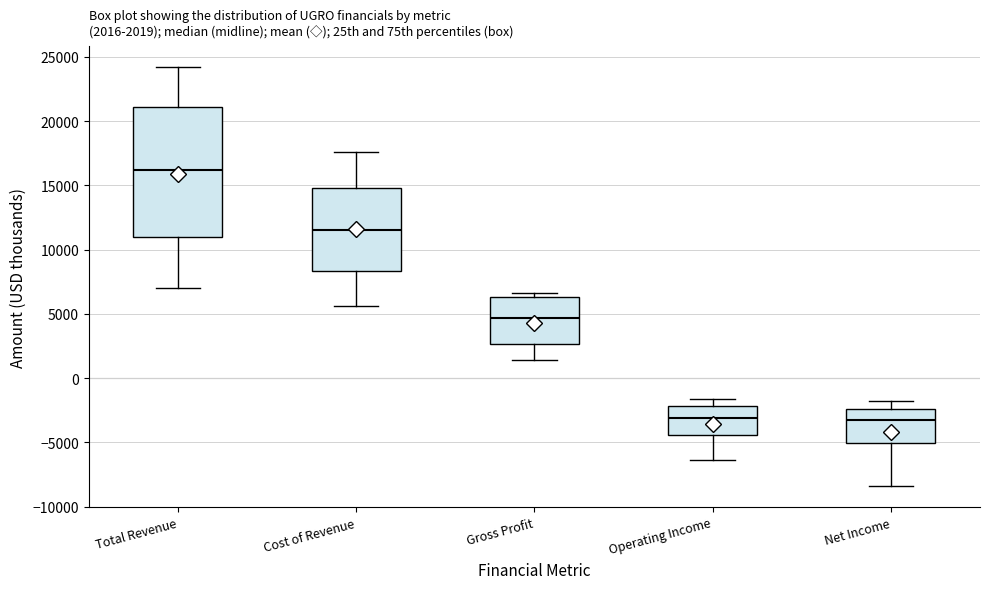

Which box is the tallest, from its lower edge to its upper edge?

Total Revenue